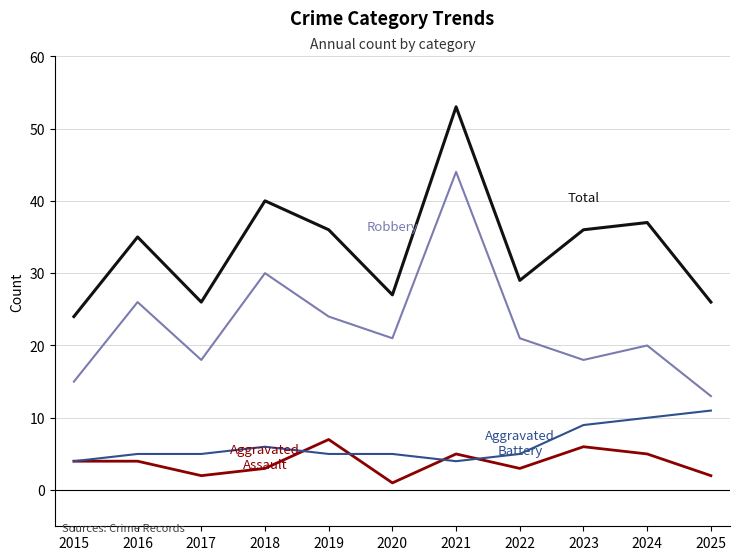

What is the spread (max minus min) of values at 2023?

30